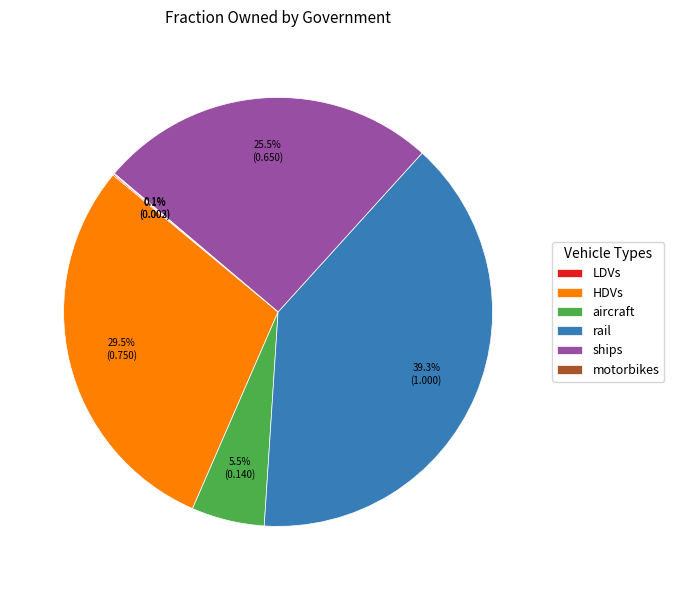

What percentage do HDVs and ships together represent?

55.0%